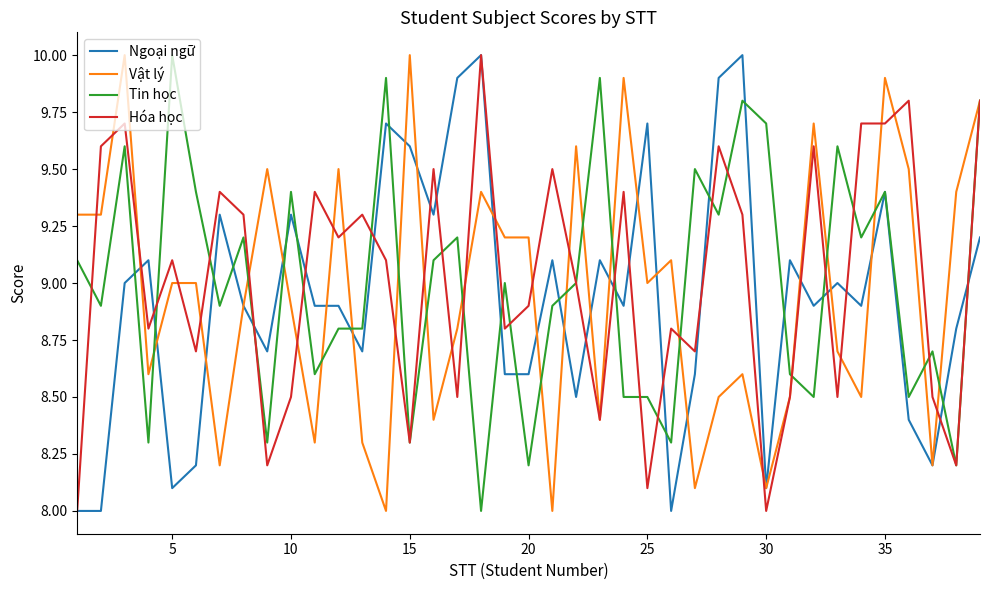

What is the highest value of the Tin học series?

10.0